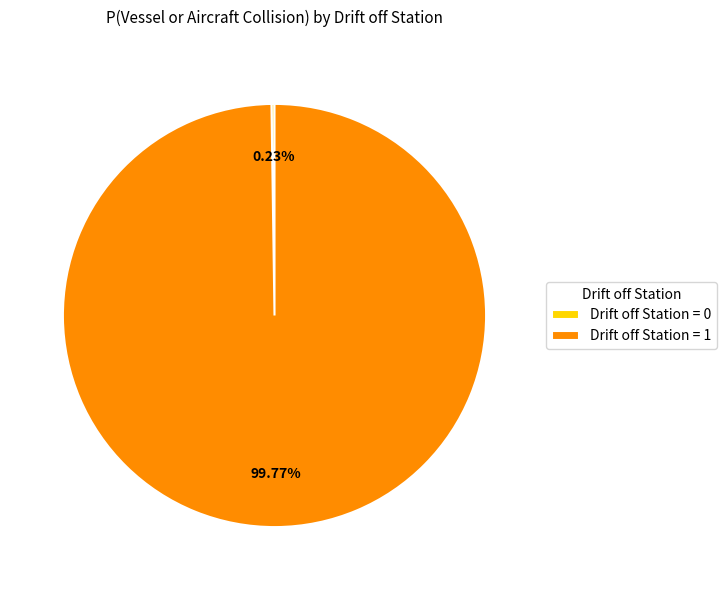

Is there any slice that represents more than half of the pie?

Yes